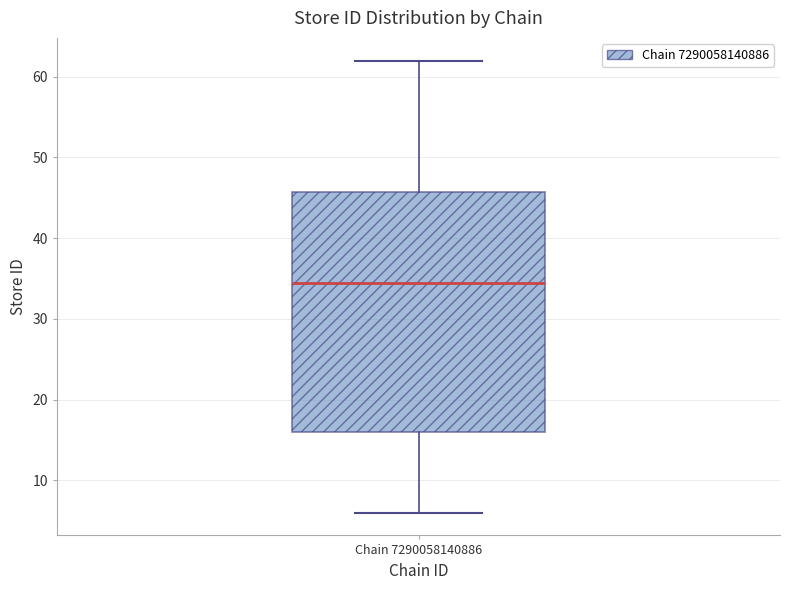

Read this box plot against the y-axis: the position of the median line, the range covered by the box, and the ends of both whiskers. The values are not printed on the chart, so give them approximately, as read against the axis.

median 35, box 16 to 46, whiskers 6 to 62